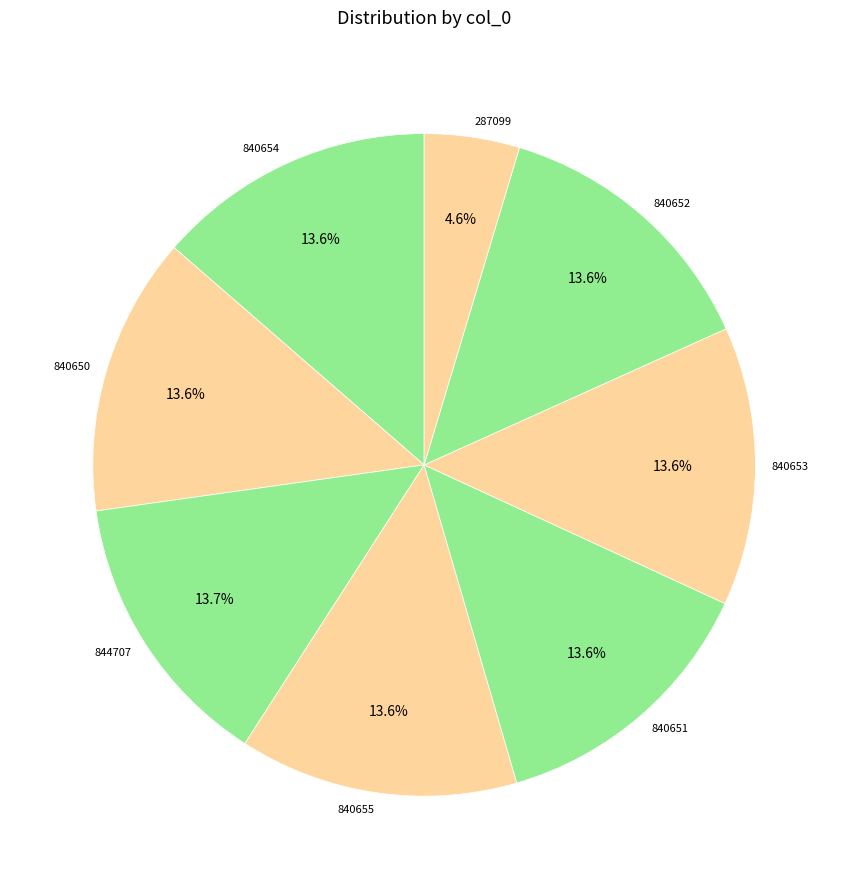

To the nearest percent, what is the difference between the largest and smallest slice percentages?

9%